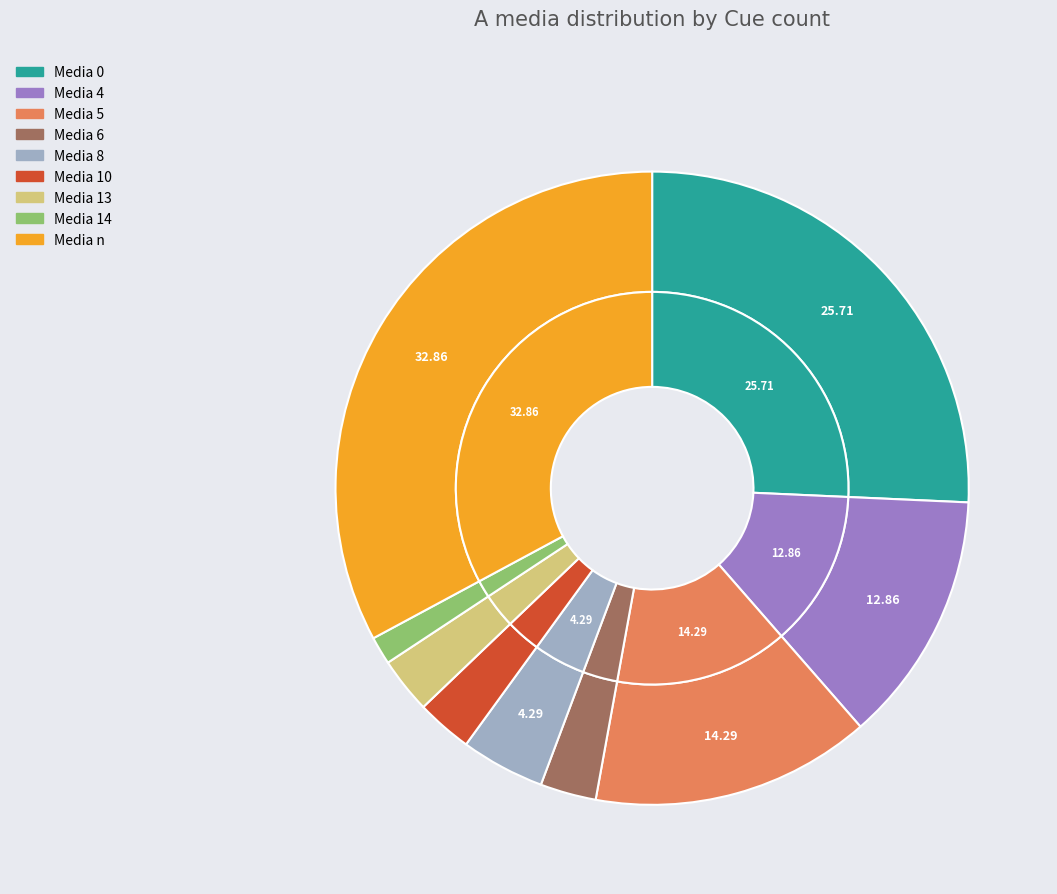

What is the total percentage of Media 10 and Media n?

35.7%